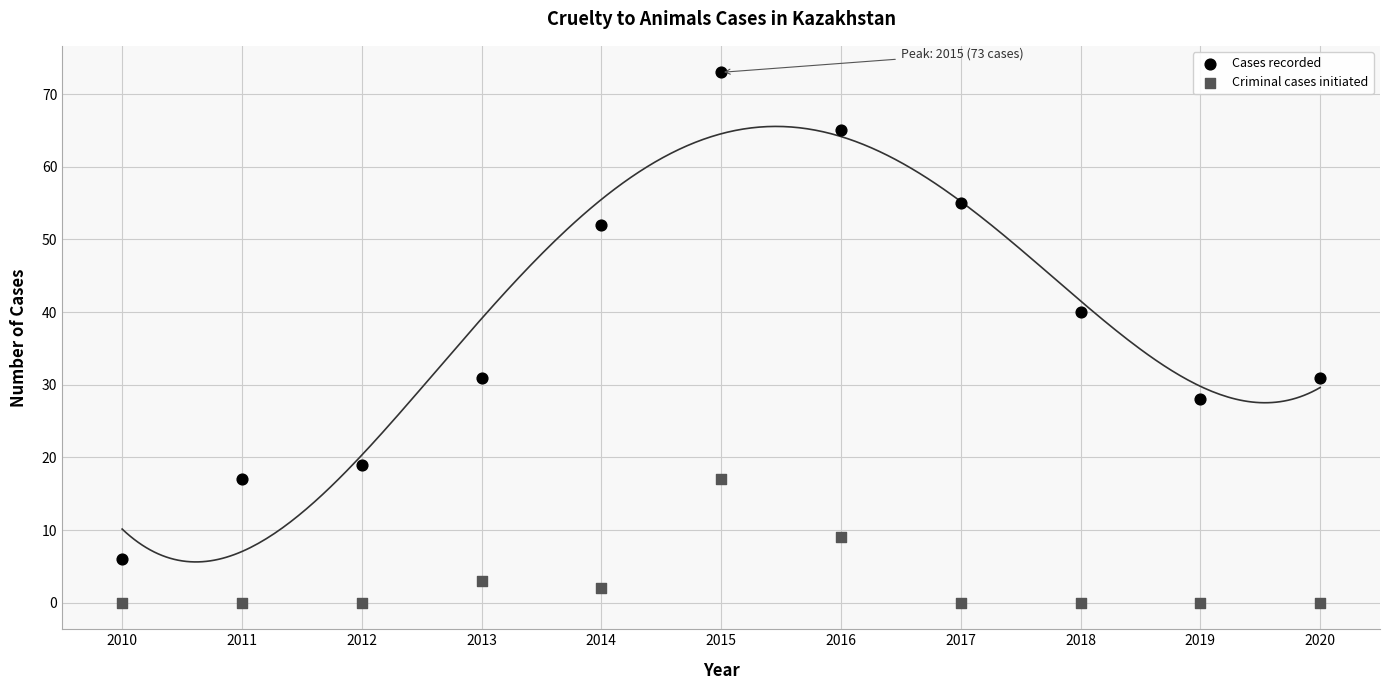

Which series has the largest Y range (max minus min)?

Cases recorded